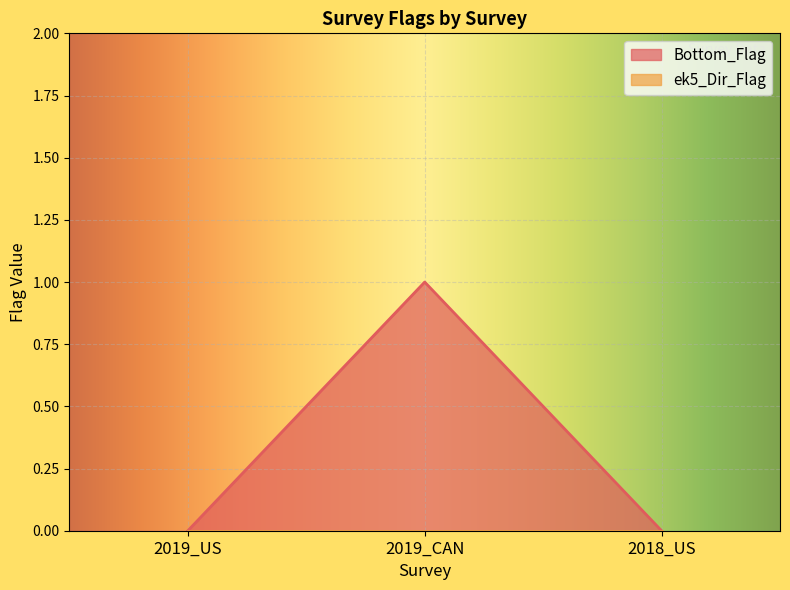

Is it true that the value at 2019_US is 0?

True